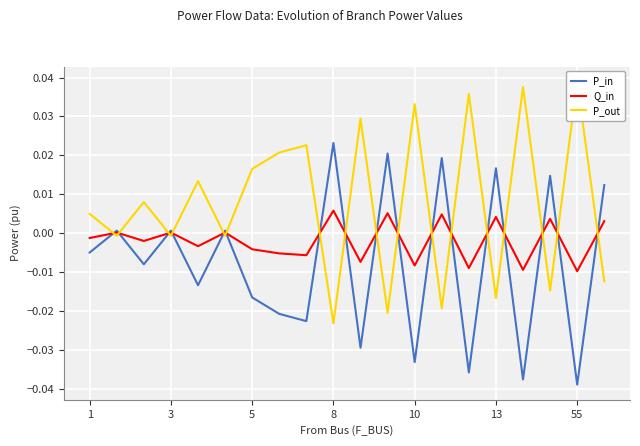

How many lines are shown in the chart?

3